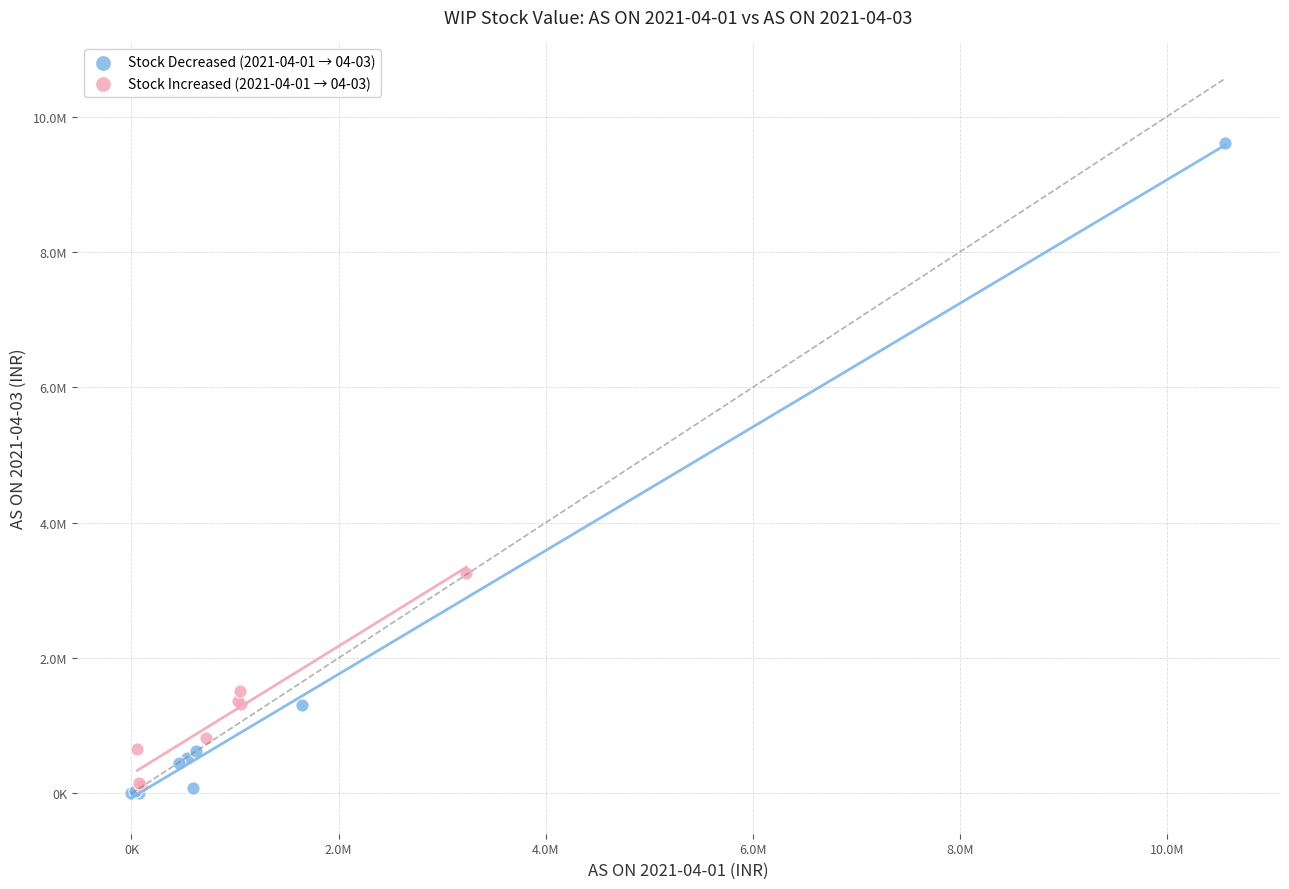

What are all the series names shown in the legend?

Stock Decreased (2021-04-01 → 04-03), Stock Increased (2021-04-01 → 04-03)